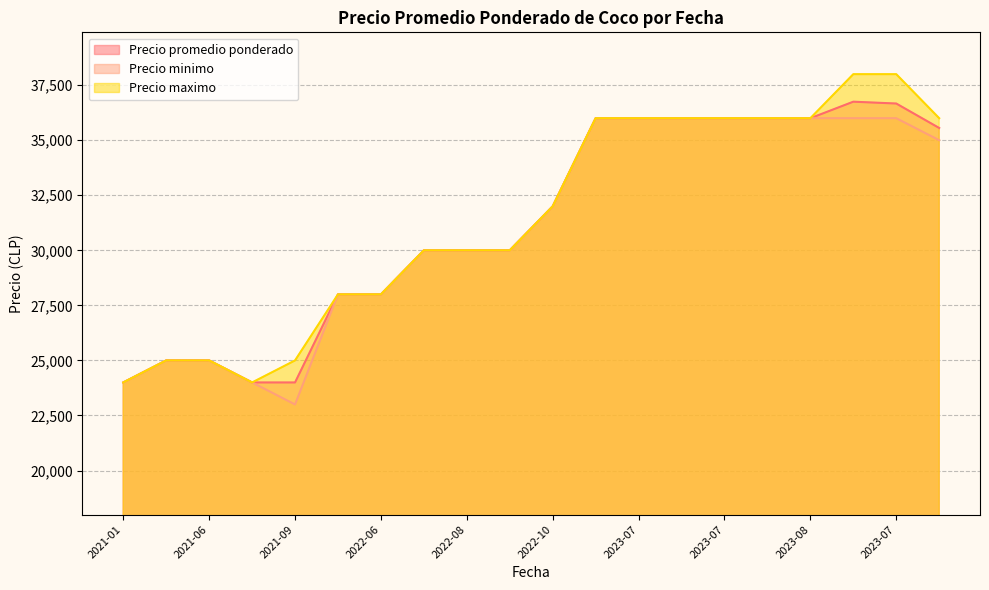

Reading left to right, what are all the values shown in this chart?

Precio promedio ponderado: 24000	25000	25000	24000	24000	28000	28000	30000	30000	30000	32000	36000	36000	36000	36000	36000	36000	36750	36667	35556
Precio minimo: 24000	25000	25000	24000	23000	28000	28000	30000	30000	30000	32000	36000	36000	36000	36000	36000	36000	36000	36000	35000
Precio maximo: 24000	25000	25000	24000	25000	28000	28000	30000	30000	30000	32000	36000	36000	36000	36000	36000	36000	38000	38000	36000